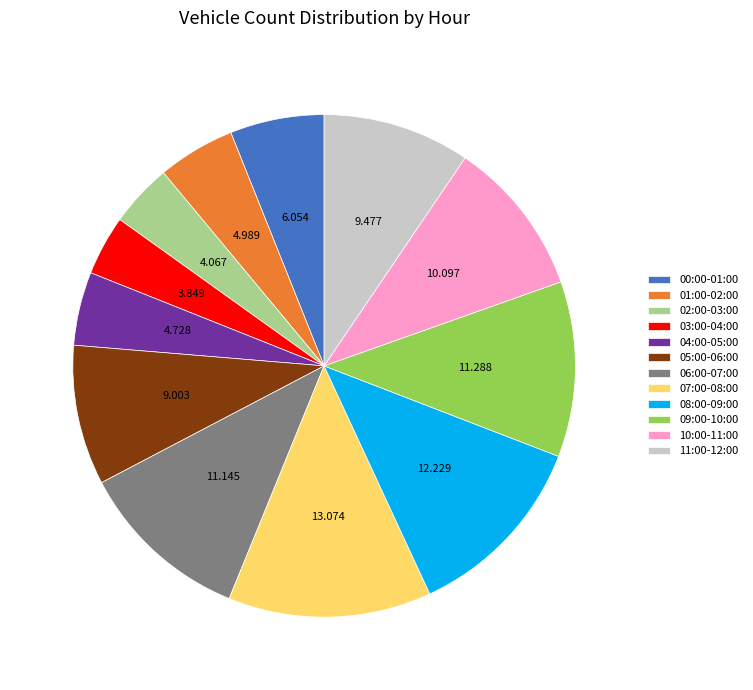

Do 09:00-10:00 and 06:00-07:00 together represent more than half of the pie?

No